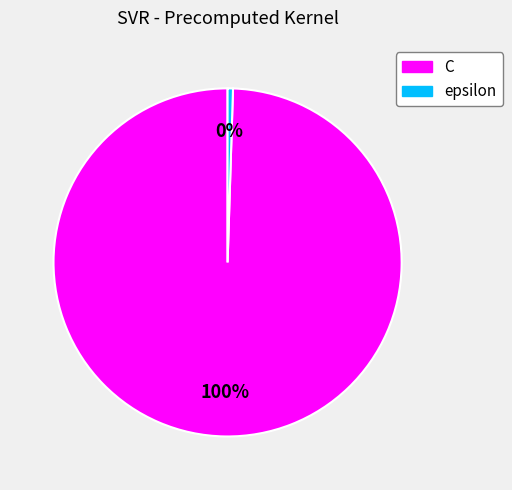

Approximately how many times larger is the value at C compared to epsilon?

200.0